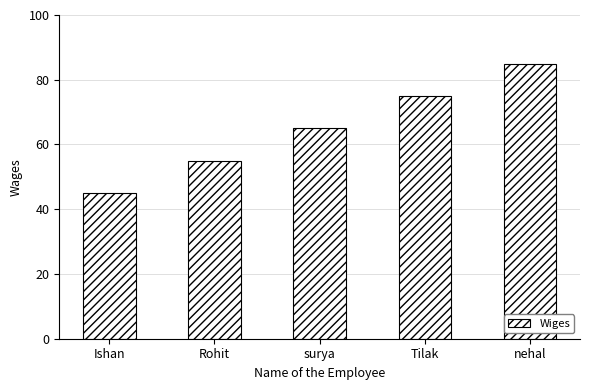

How many bars are there in total?

5